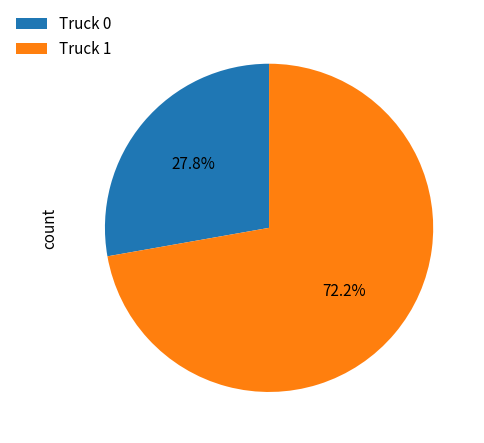

Does Truck 1 account for over 50% of the chart?

Yes